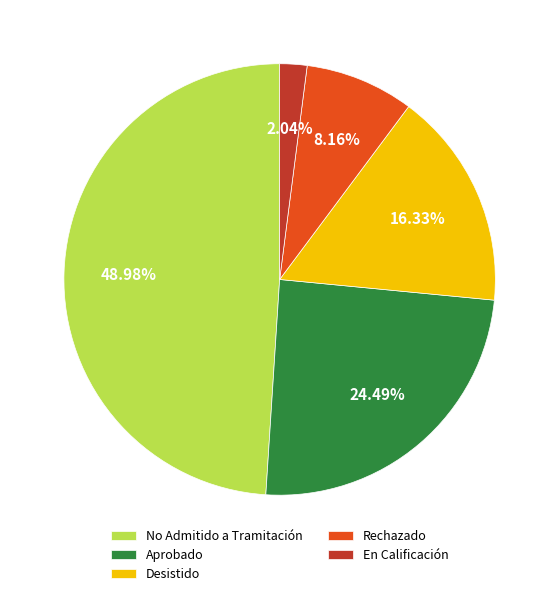

What is the largest slice in the pie chart?

No Admitido a Tramitación